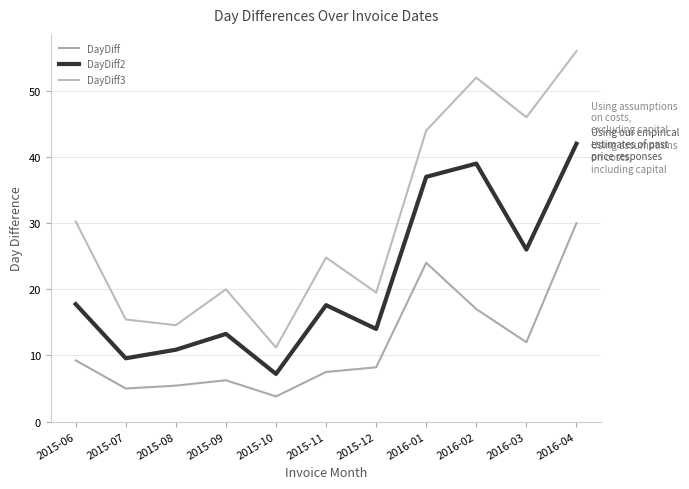

Reading left to right, what are all the values shown in this chart?

DayDiff: 9.2	5.0	5.4	6.2	3.8	7.5	8.2	24.0	17.0	12.0	30.0
DayDiff2: 17.8	9.6	10.9	13.2	7.2	17.6	14.0	37.0	39.0	26.0	42.0
DayDiff3: 30.2	15.4	14.6	20.0	11.2	24.8	19.5	44.0	52.0	46.0	56.0